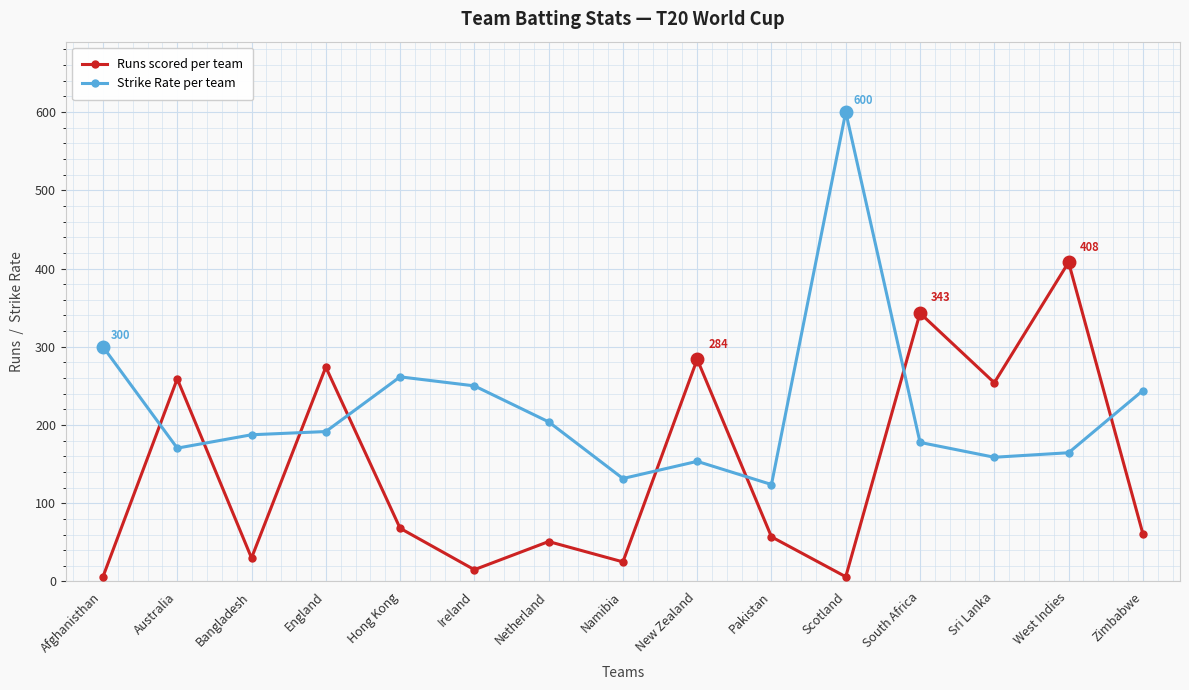

How many times do Runs scored per team and Strike Rate per team cross each other?

8